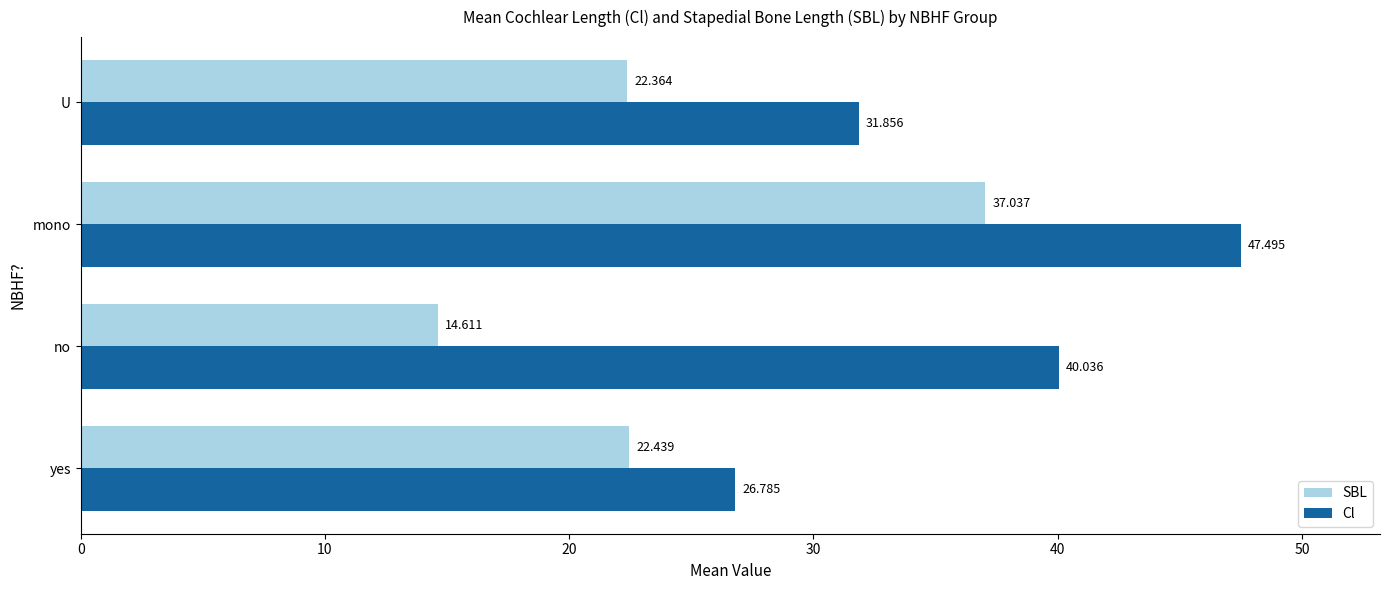

List the series in order of their overall mean, highest first.

Cl, SBL